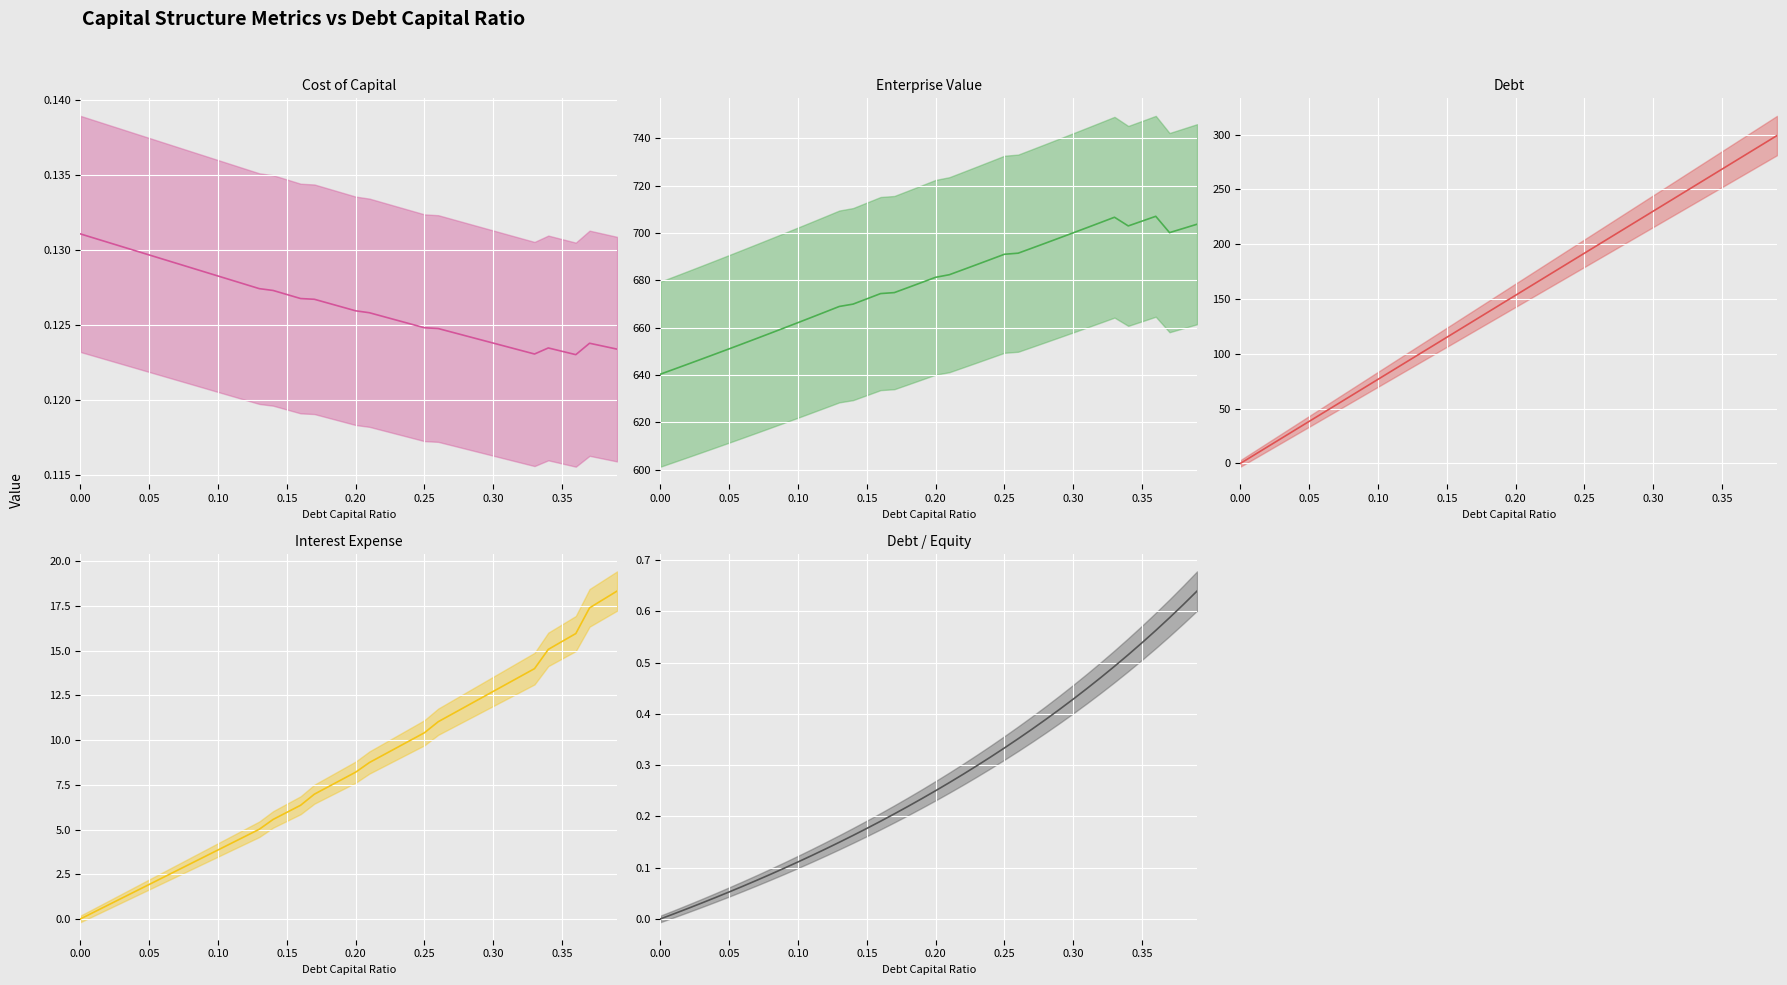

What is the difference between the maximum and minimum values in the Debt (median) series?

299.2